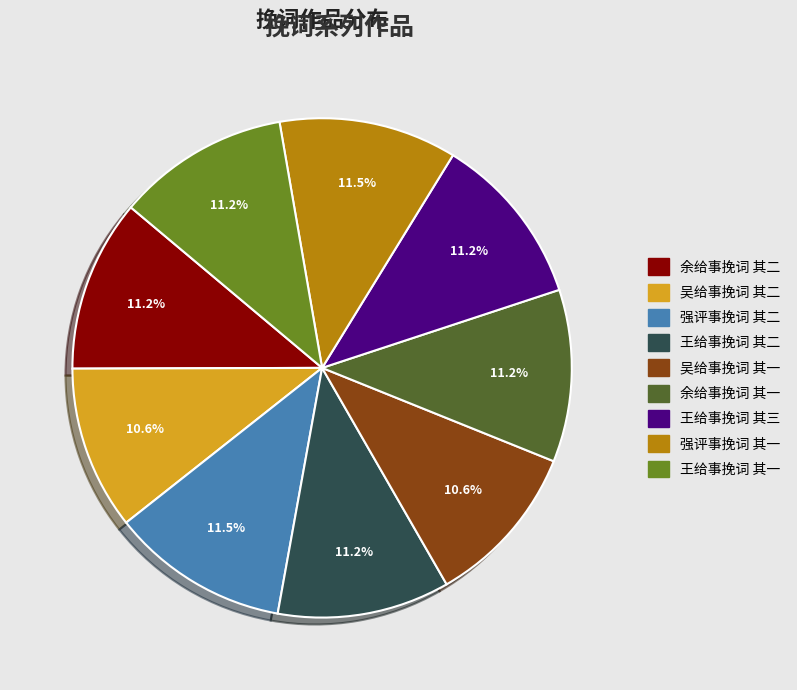

How much of the chart is everything except 王给事挽词 其一?

88.8%